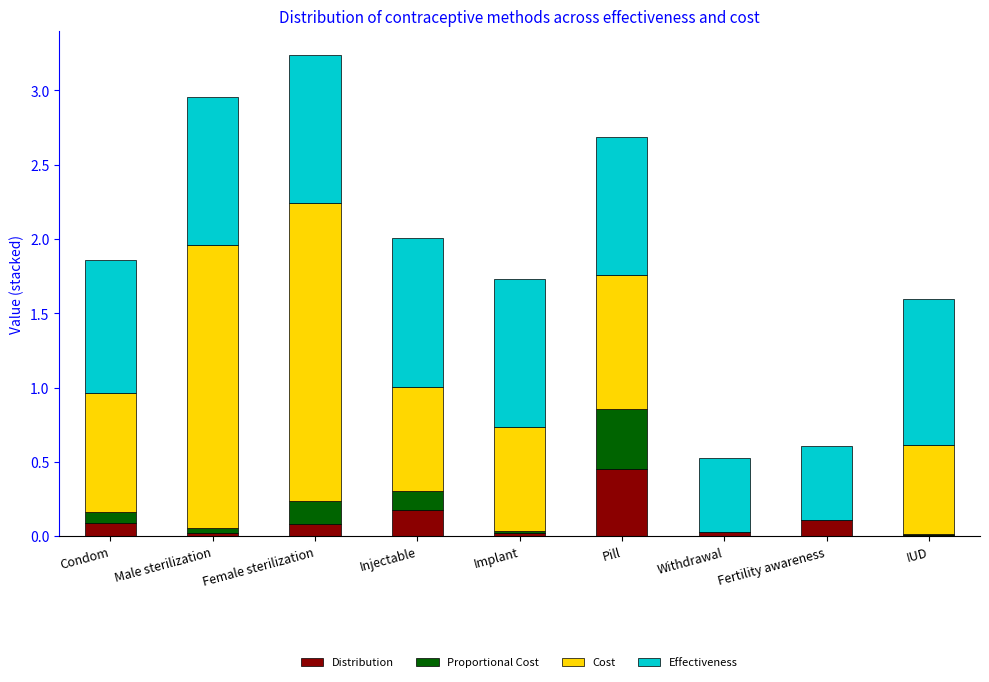

Count the number of categories in the chart.

9